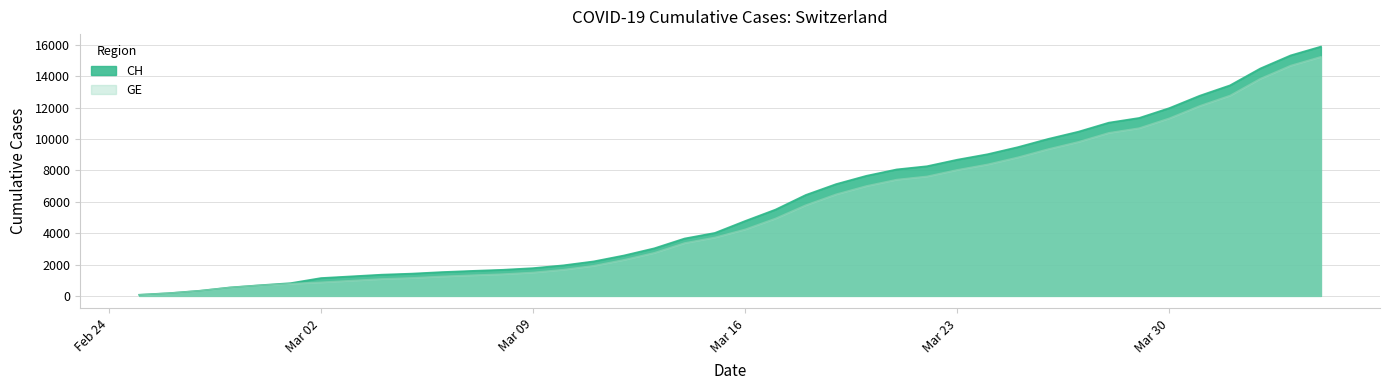

What is the label of the 2nd point from the left?

2020-02-26